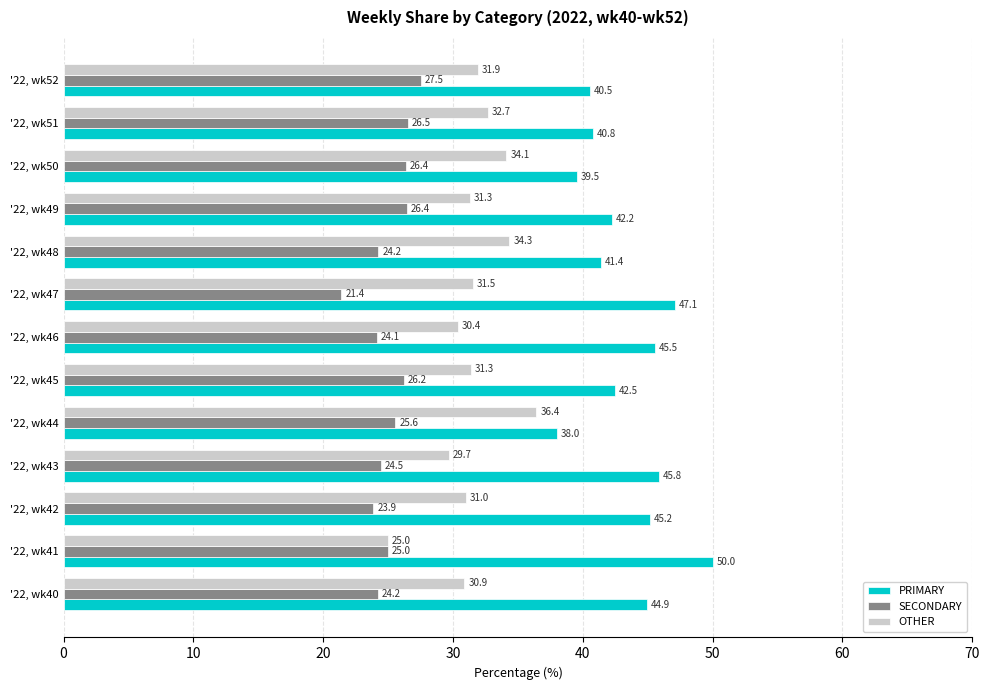

What value does the OTHER series have at '22, wk49?

31.3